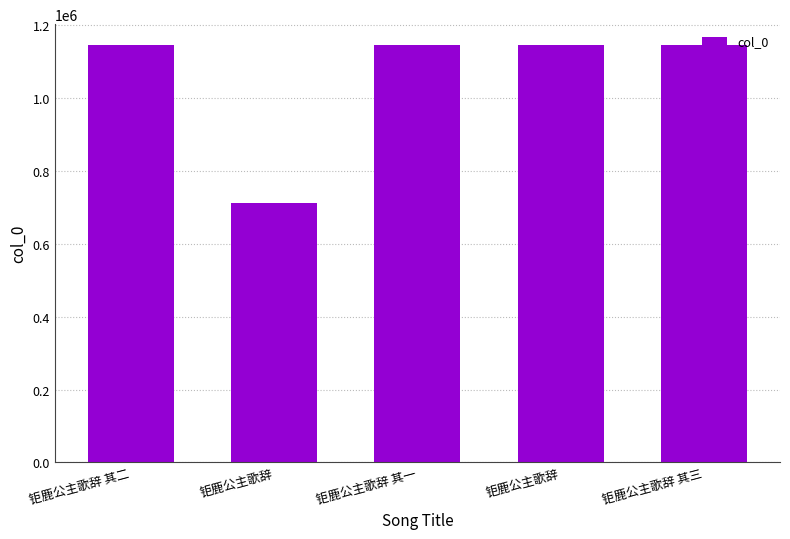

How many bars are there in total?

5